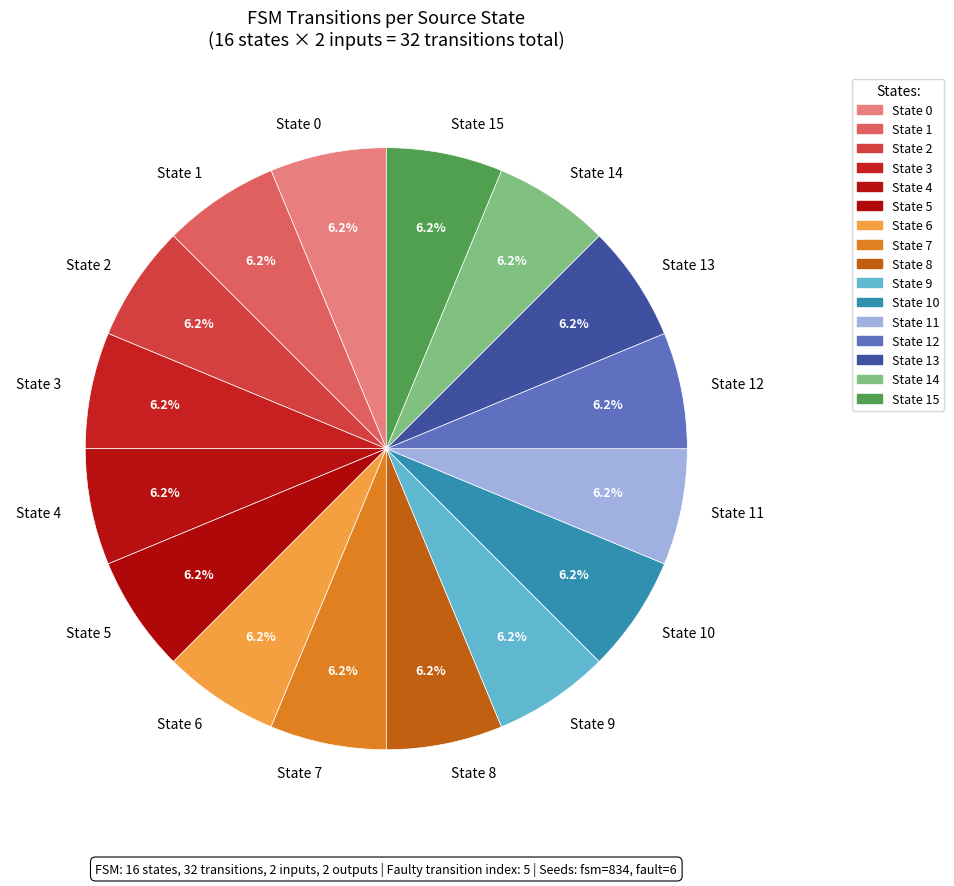

Is there a majority slice in this chart?

No